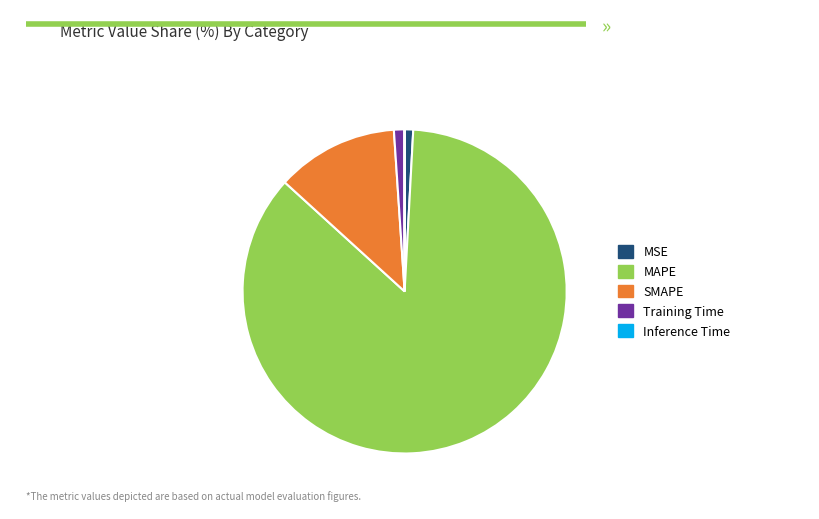

Does Training Time represent more than half of the total?

No